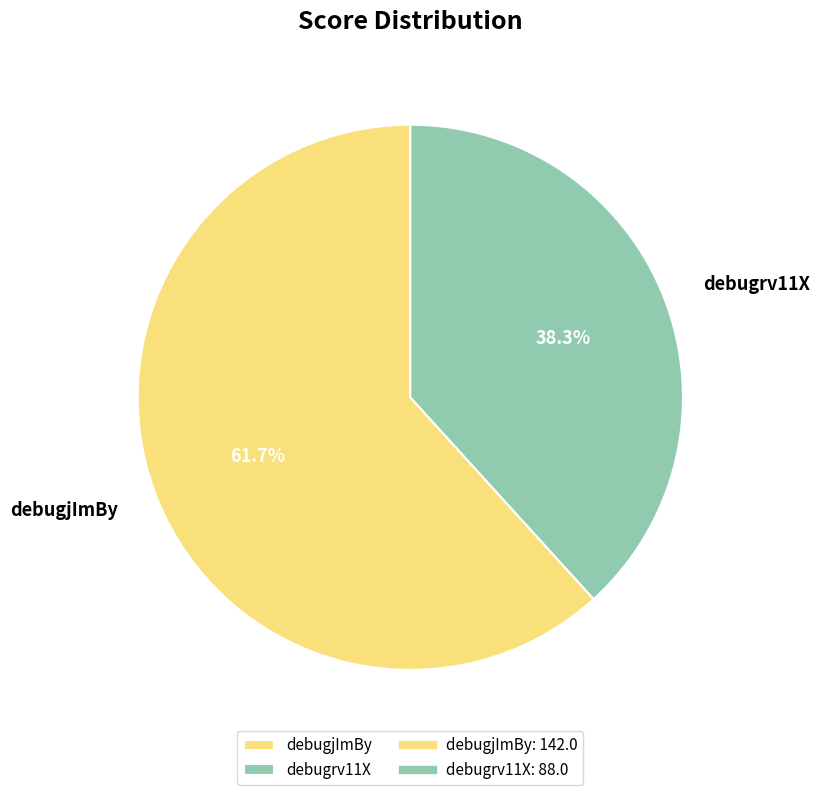

To the nearest percent, what portion does debugjImBy represent?

62%